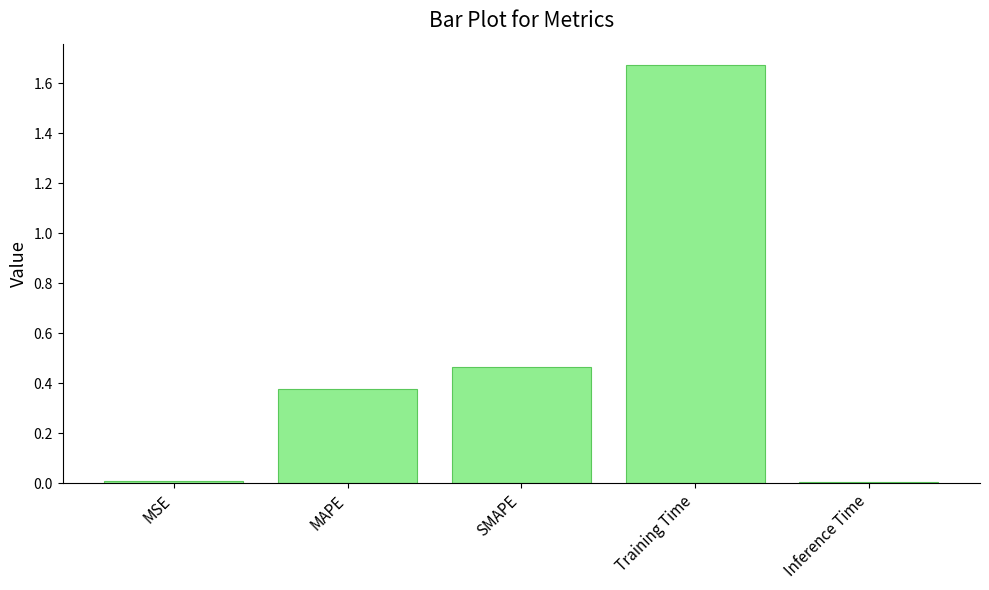

Is it true that the value at Inference Time is 0.0?

True